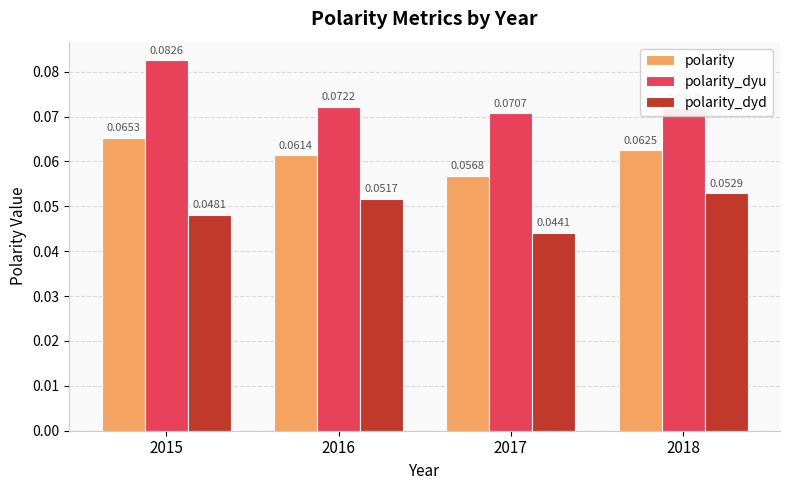

Where is polarity nearest to the value 0?

2017